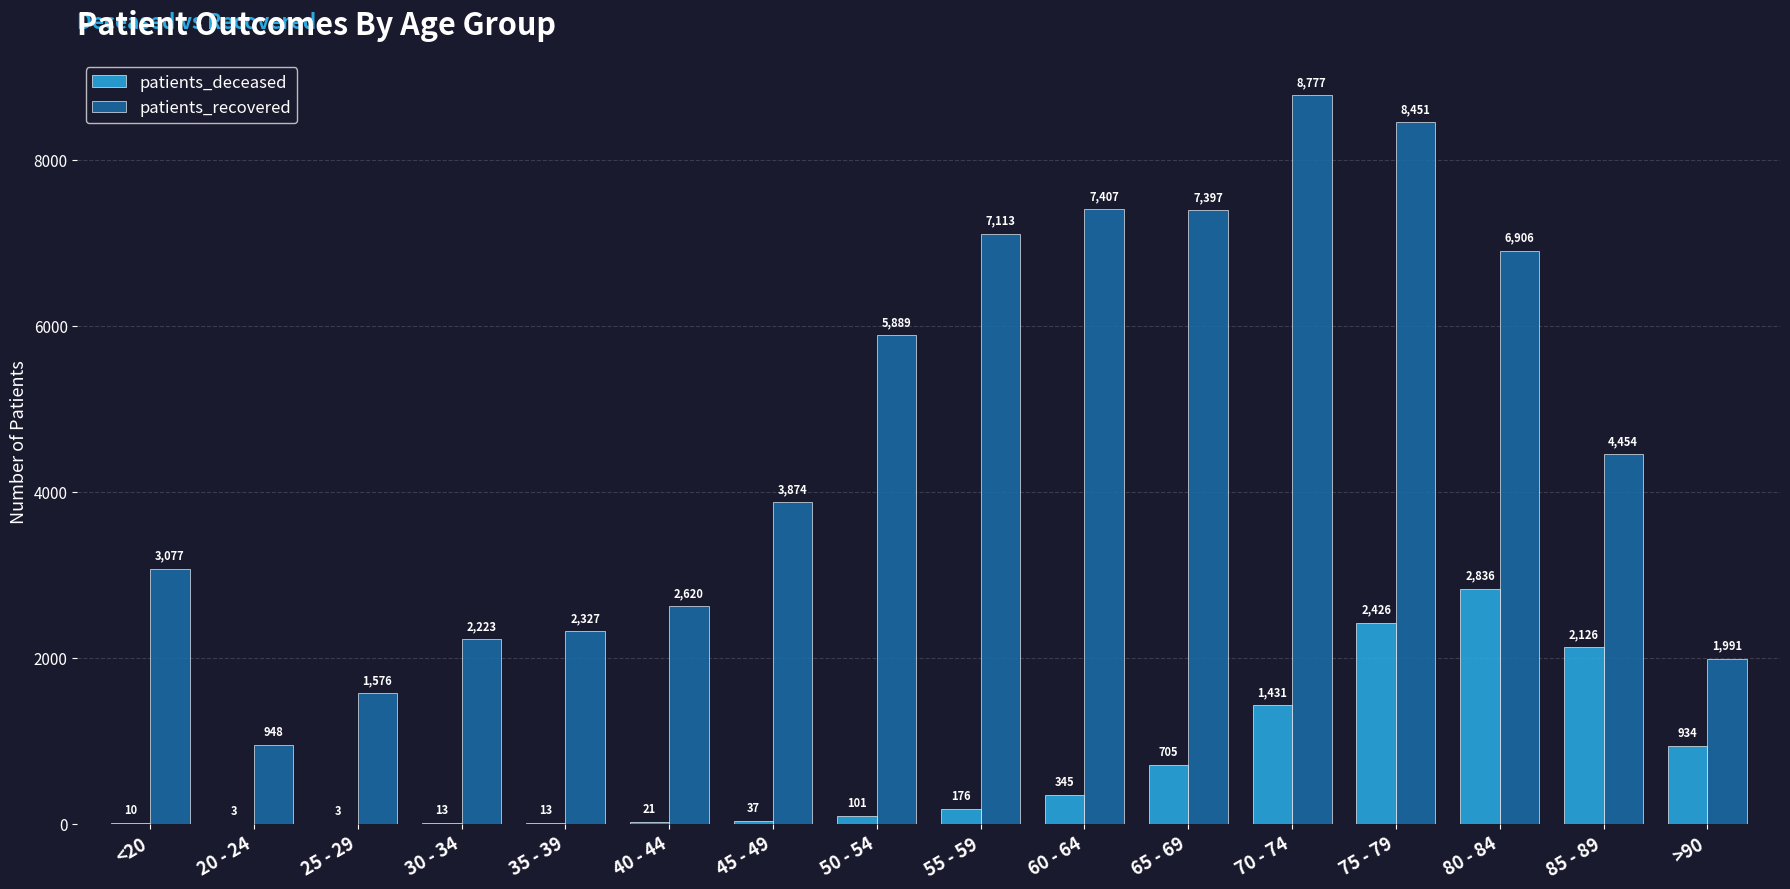

At which label does patients_recovered first exceed 4454?

50 - 54